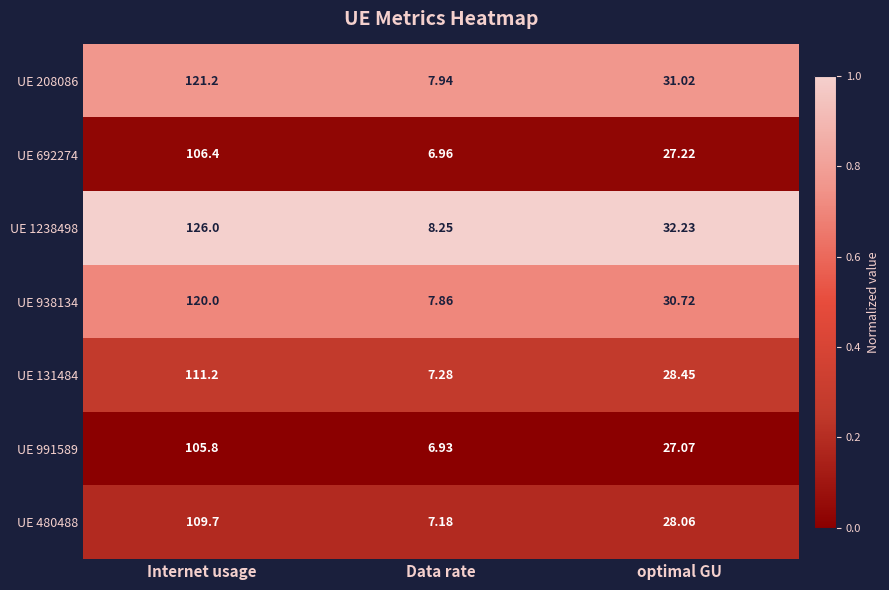

Rank the categories by UE 208086 value from highest to lowest.

Internet usage, optimal GU, Data rate